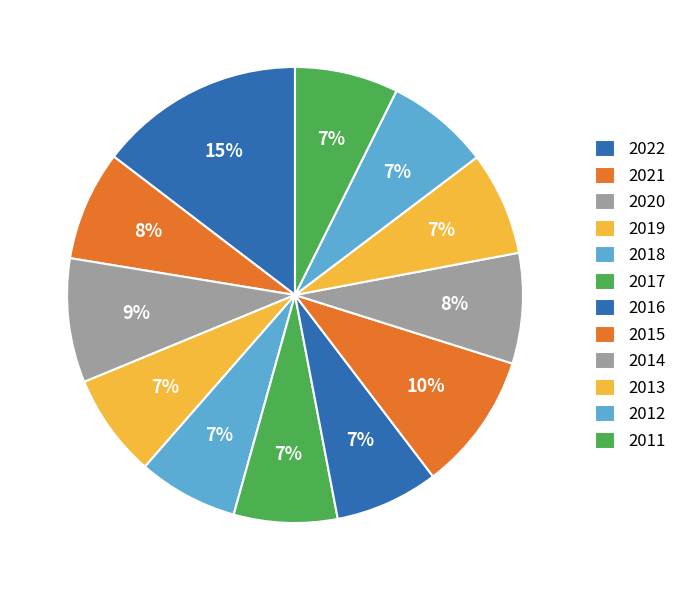

Count the number of slices in the pie.

12